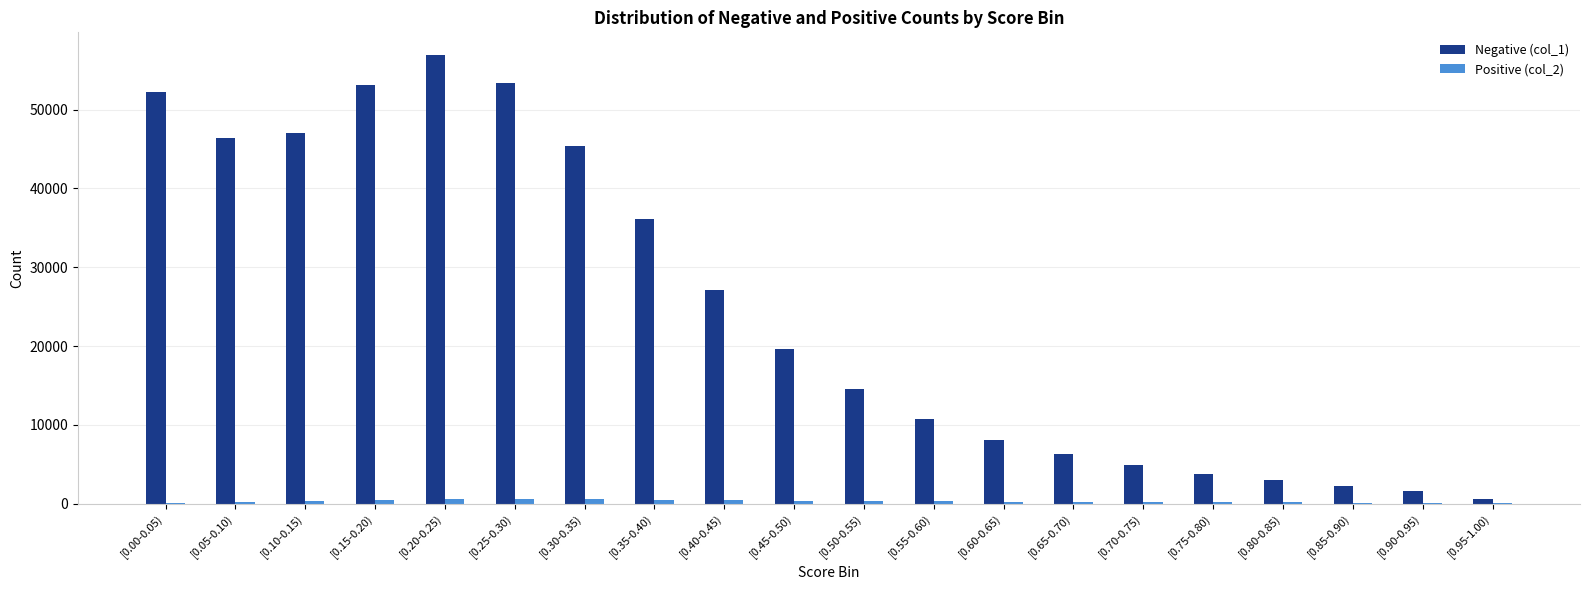

Which series has the largest total across all categories?

Negative (col_1)